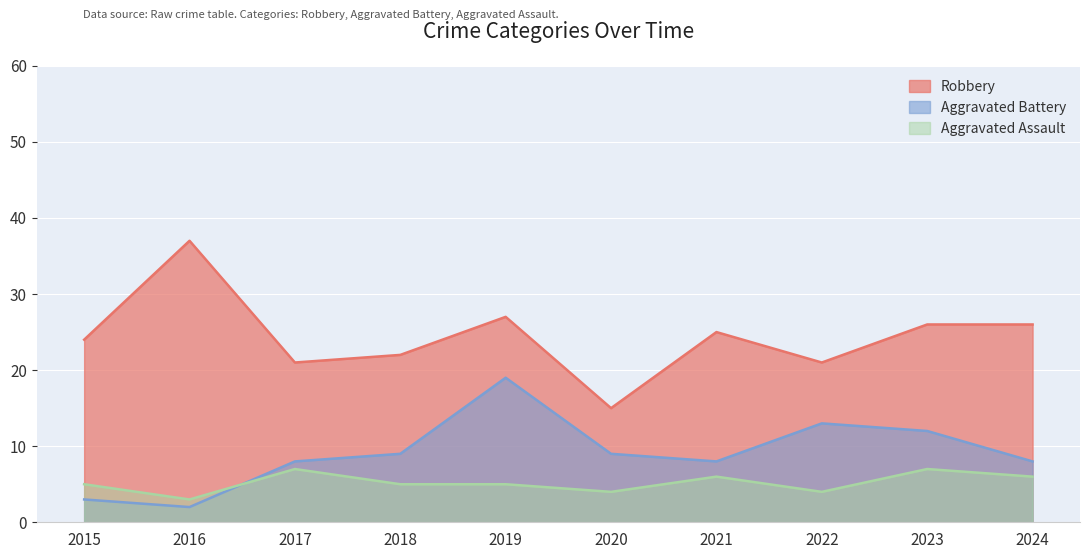

At which label does Aggravated Assault first exceed 5?

2017